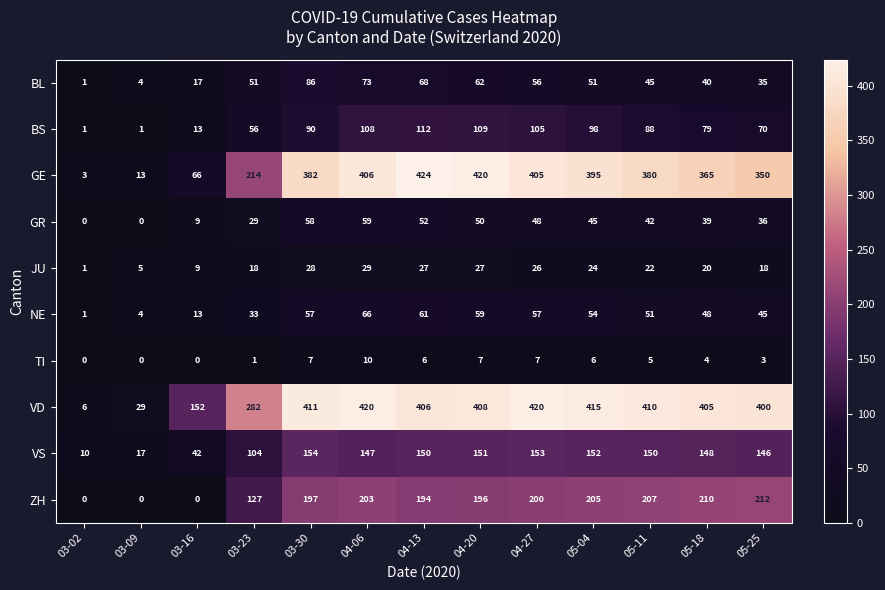

What is the greatest value displayed?

424